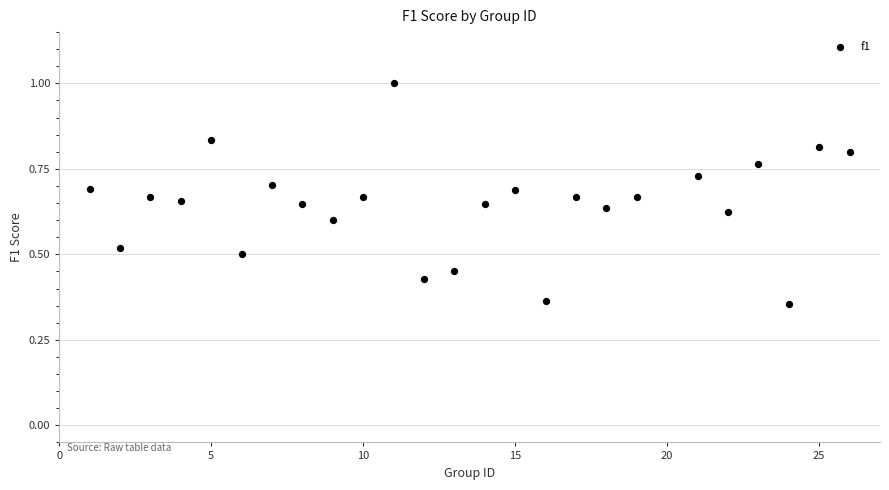

How many data points are displayed?

25